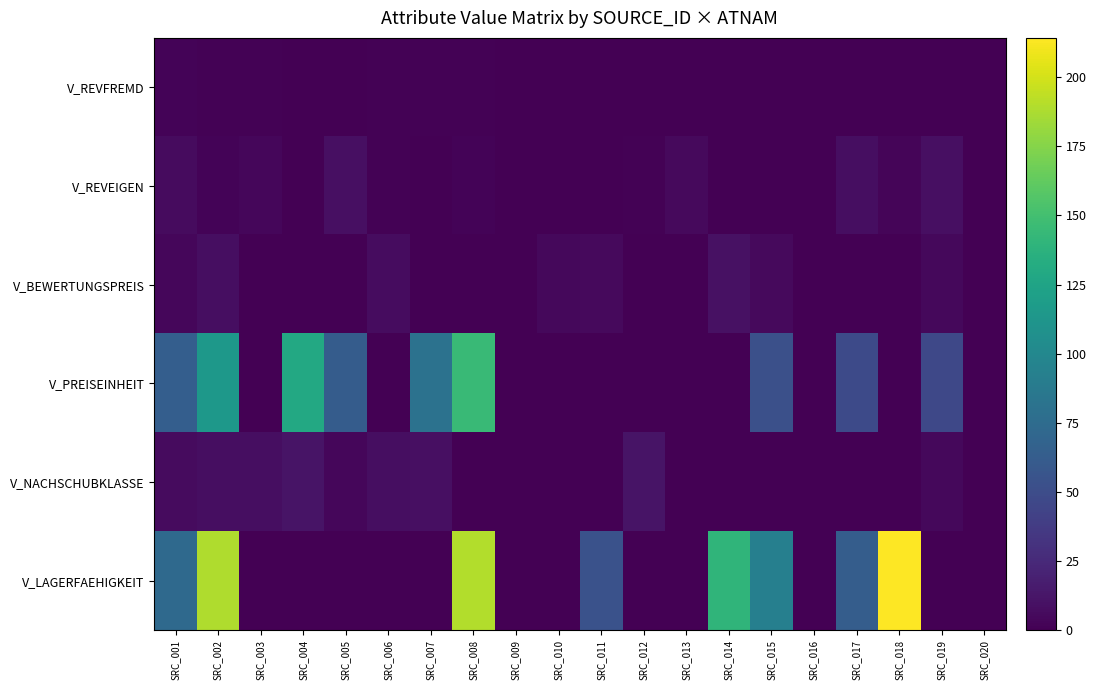

Which category has the lowest value across all series?

SRC_004